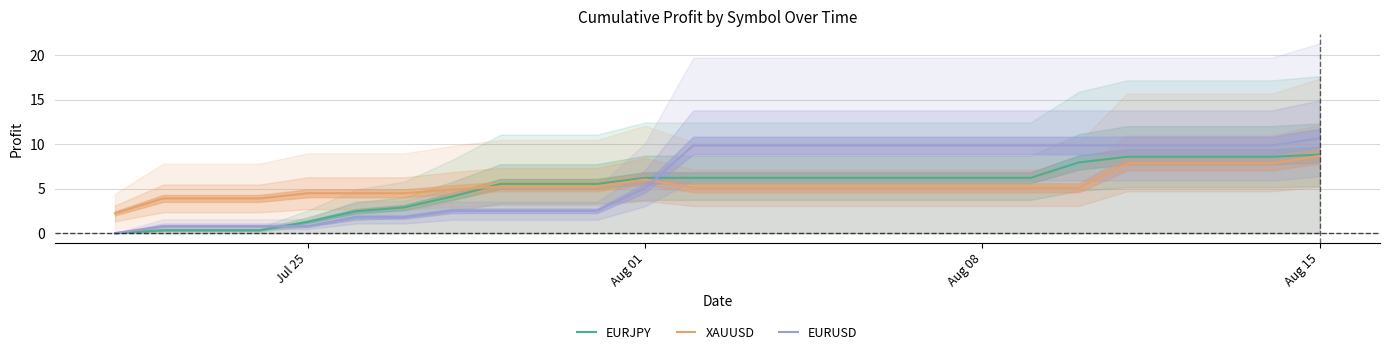

Reading left to right, what are all the values shown in this chart?

EURJPY: 0.0	0.3	0.3	0.3	1.3	2.5	2.9	4.1	5.5	5.5	5.5	6.2	6.2	6.2	6.2	6.2	6.2	6.2	6.2	6.2	7.9	8.6	8.6	8.6	8.6	8.8
XAUUSD: 2.2	3.9	3.9	3.9	4.5	4.5	4.5	4.9	5.2	5.2	5.2	6.0	5.1	5.1	5.1	5.1	5.1	5.1	5.1	5.1	5.1	7.8	7.8	7.8	7.8	8.7
EURUSD: 0.0	0.8	0.8	0.8	0.8	1.8	1.8	2.5	2.5	2.5	2.5	5.1	9.8	9.8	9.8	9.8	9.8	9.8	9.8	9.8	9.8	9.8	9.8	9.8	9.8	10.7